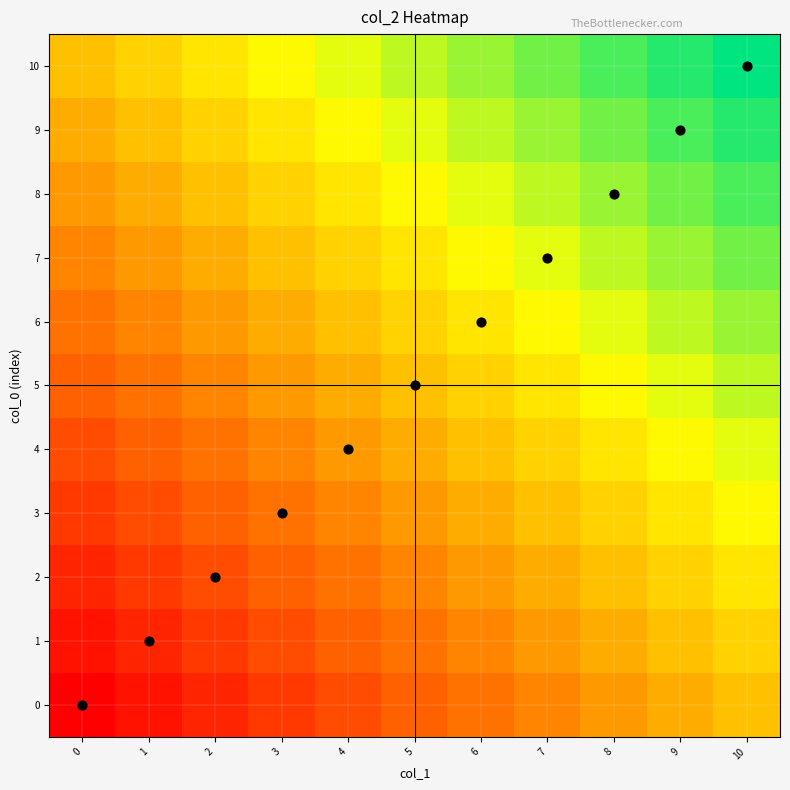

Reading left to right, what are all the values shown in this chart?

0: 0=0.0	1=0.1	2=0.1	3=0.1	4=0.2	5=0.2	6=0.3	7=0.3	8=0.4	9=0.5	10=0.5
1: 0=0.1	1=0.1	2=0.1	3=0.2	4=0.2	5=0.3	6=0.3	7=0.4	8=0.5	9=0.5	10=0.6
2: 0=0.1	1=0.1	2=0.2	3=0.2	4=0.3	5=0.3	6=0.4	7=0.5	8=0.5	9=0.6	10=0.6
3: 0=0.1	1=0.2	2=0.2	3=0.3	4=0.3	5=0.4	6=0.5	7=0.5	8=0.6	9=0.6	10=0.7
4: 0=0.2	1=0.2	2=0.3	3=0.3	4=0.4	5=0.5	6=0.5	7=0.6	8=0.6	9=0.7	10=0.7
5: 0=0.2	1=0.3	2=0.3	3=0.4	4=0.5	5=0.5	6=0.6	7=0.6	8=0.7	9=0.7	10=0.8
6: 0=0.3	1=0.3	2=0.4	3=0.5	4=0.5	5=0.6	6=0.6	7=0.7	8=0.7	9=0.8	10=0.8
7: 0=0.3	1=0.4	2=0.5	3=0.5	4=0.6	5=0.6	6=0.7	7=0.7	8=0.8	9=0.8	10=0.8
8: 0=0.4	1=0.5	2=0.5	3=0.6	4=0.6	5=0.7	6=0.7	7=0.8	8=0.8	9=0.8	10=0.9
9: 0=0.5	1=0.5	2=0.6	3=0.6	4=0.7	5=0.7	6=0.8	7=0.8	8=0.8	9=0.9	10=0.9
10: 0=0.5	1=0.6	2=0.6	3=0.7	4=0.7	5=0.8	6=0.8	7=0.8	8=0.9	9=0.9	10=1.0